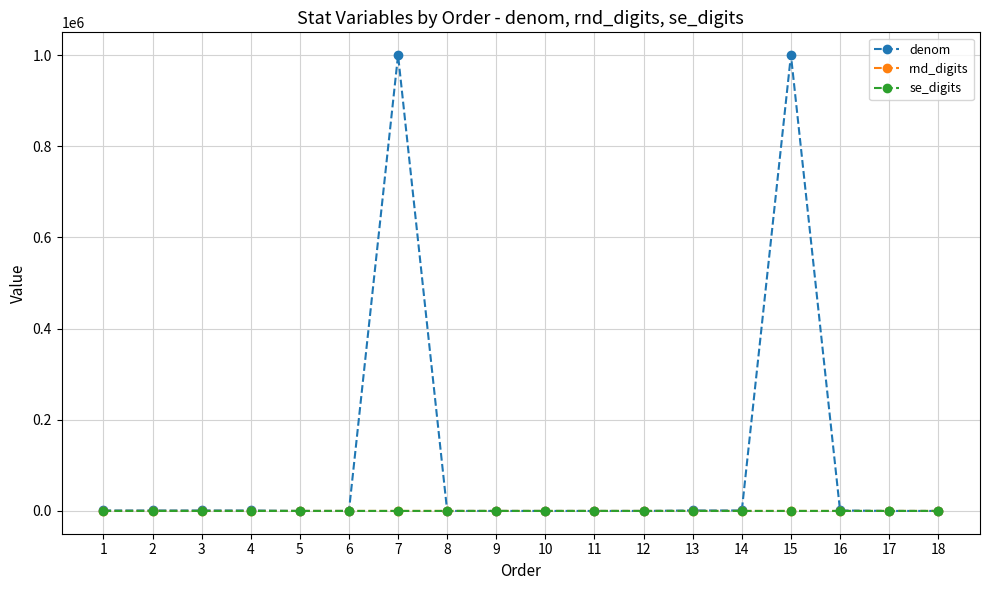

Which series has the largest range (max minus min)?

denom